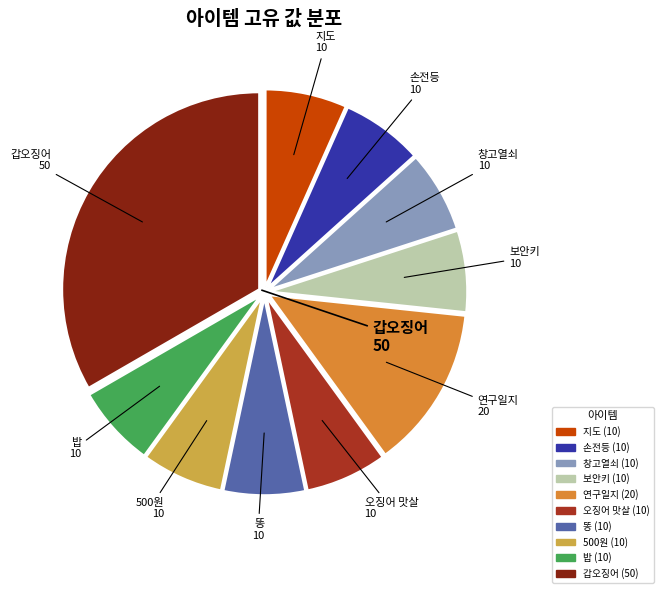

Approximately how many times larger is the value at 오징어 맛살 compared to 창고열쇠?

1.0